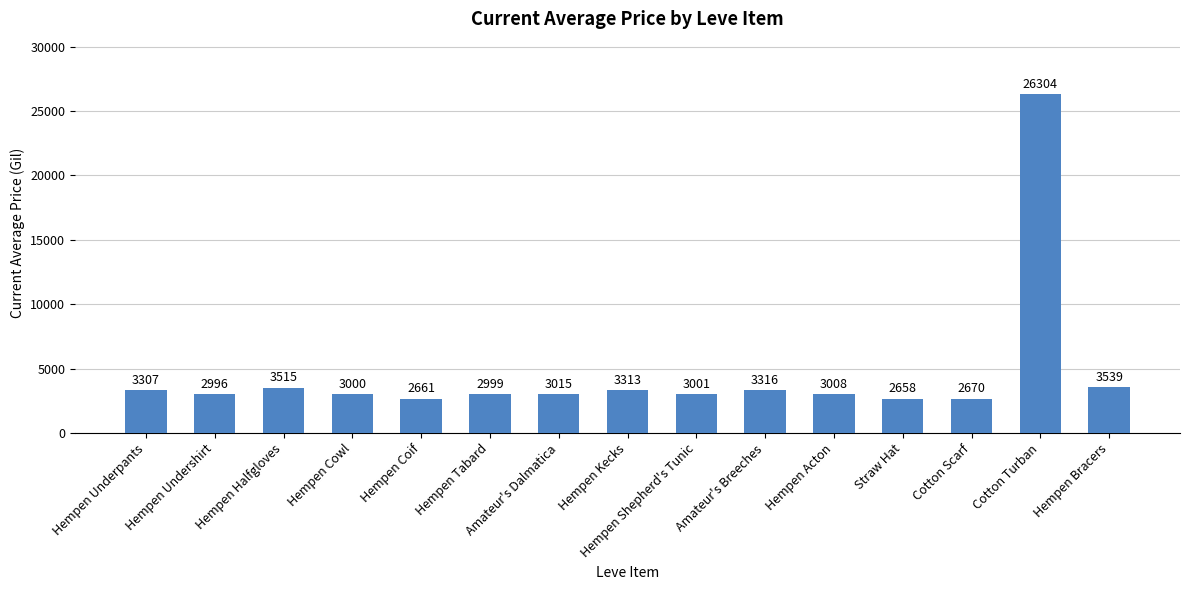

What value does the data have at Hempen Halfgloves, to the nearest 100?

3500